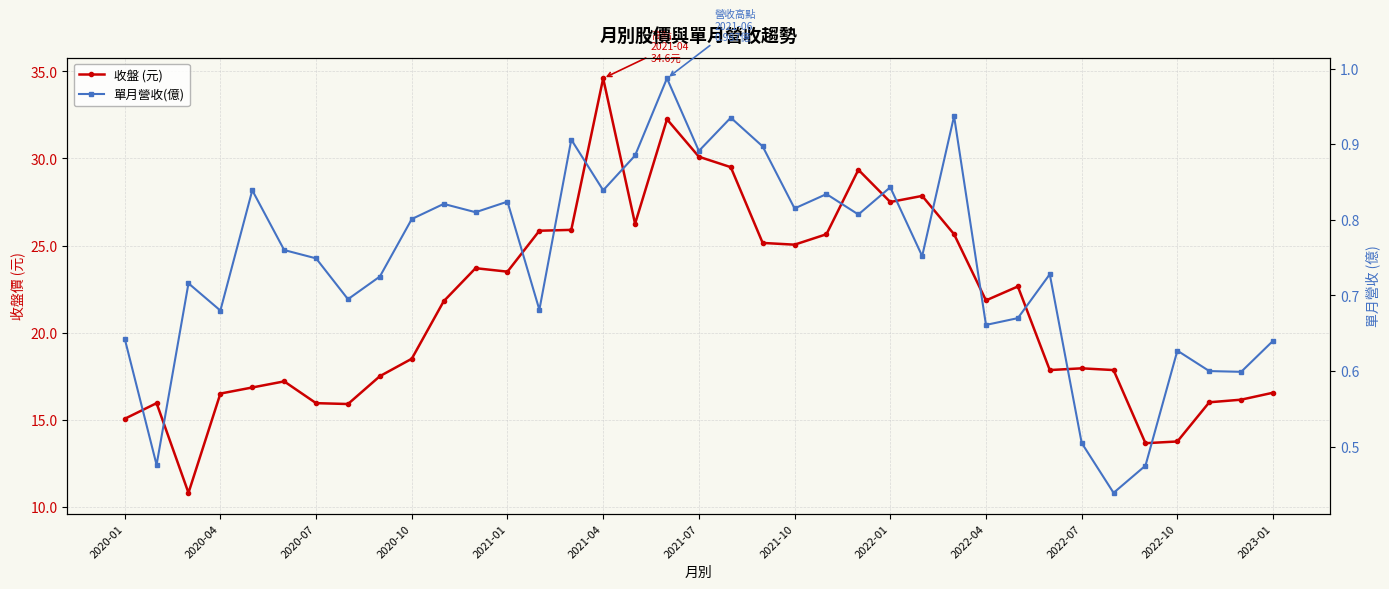

At how many categories does at least one series exceed 25?

14